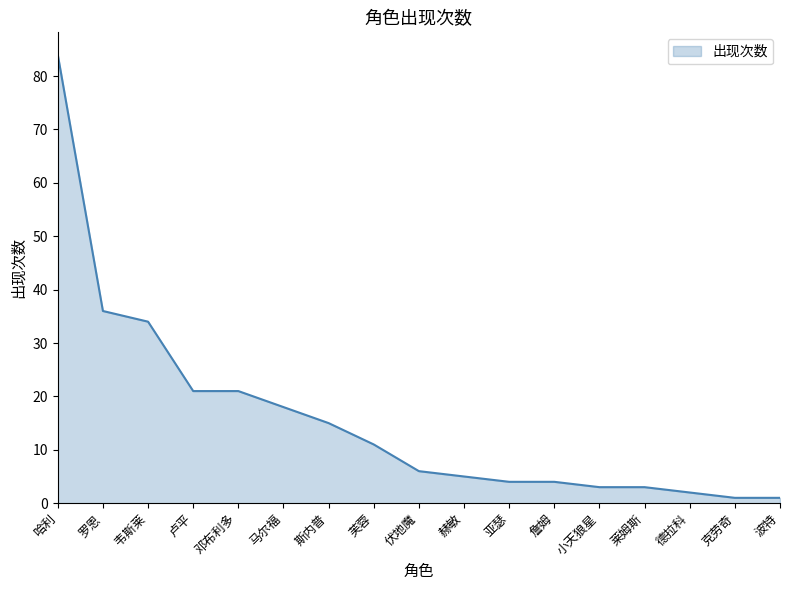

Reading left to right, transcribe all the data shown in this chart.

哈利=84	罗恩=36	韦斯莱=34	卢平=21	邓布利多=21	马尔福=18	斯内普=15	芙蓉=11	伏地魔=6	赫敏=5	亚瑟=4	詹姆=4	小天狼星=3	莱姆斯=3	德拉科=2	克劳奇=1	波特=1